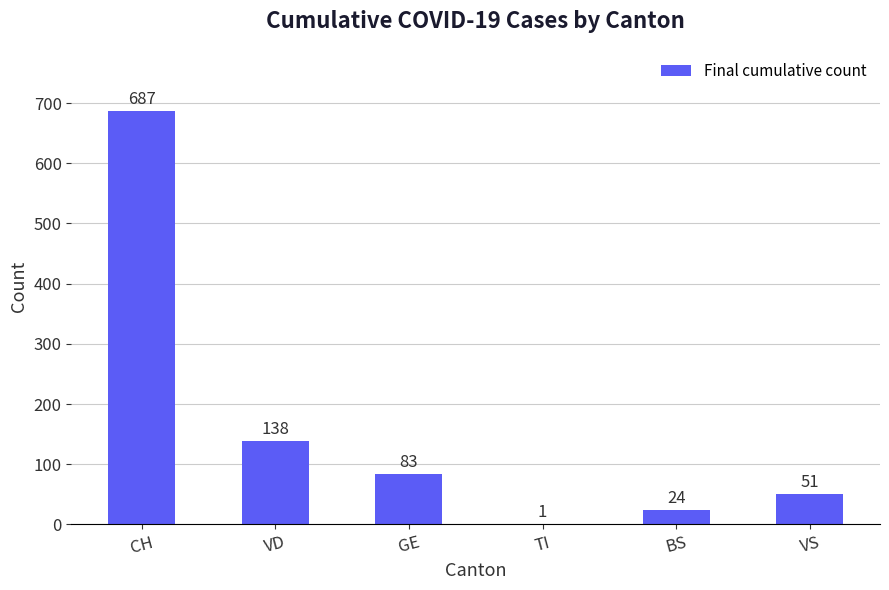

Reading left to right, extract all data points from this chart.

687	138	83	1	24	51